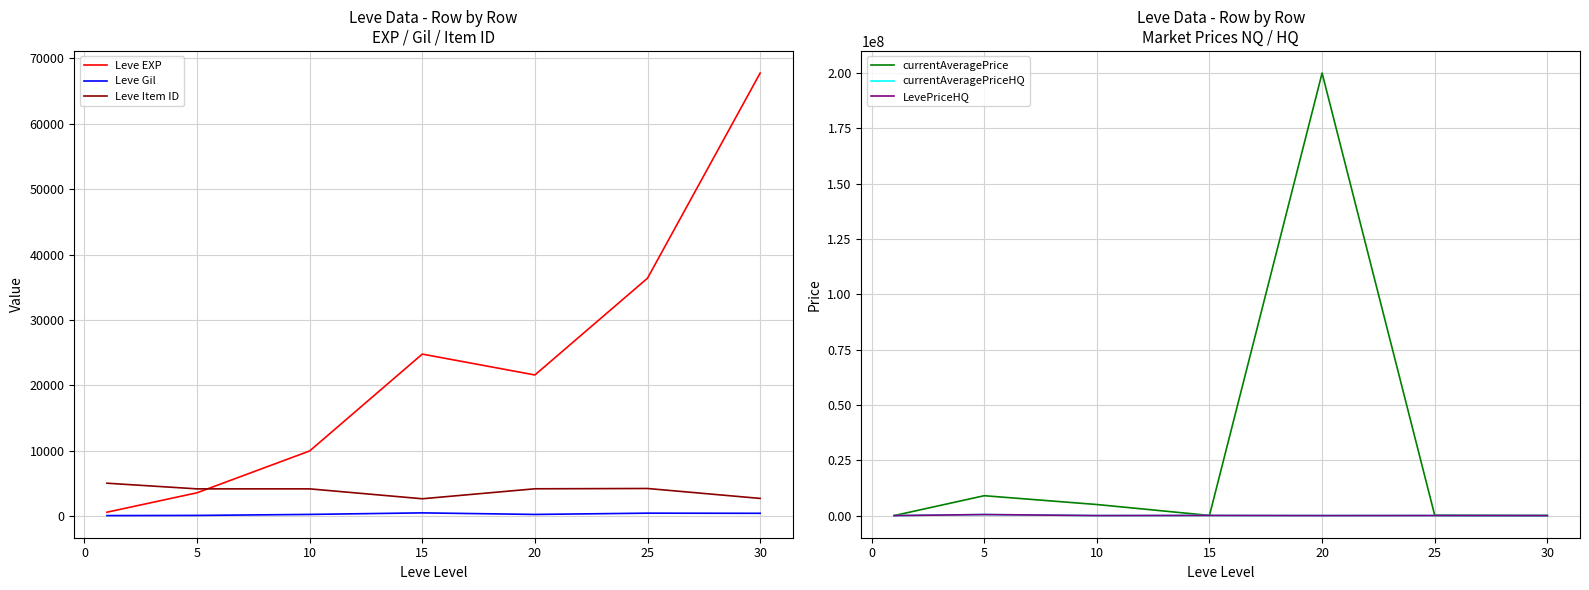

True or false: Leve Item ID and Leve Gil cross at least once.

False